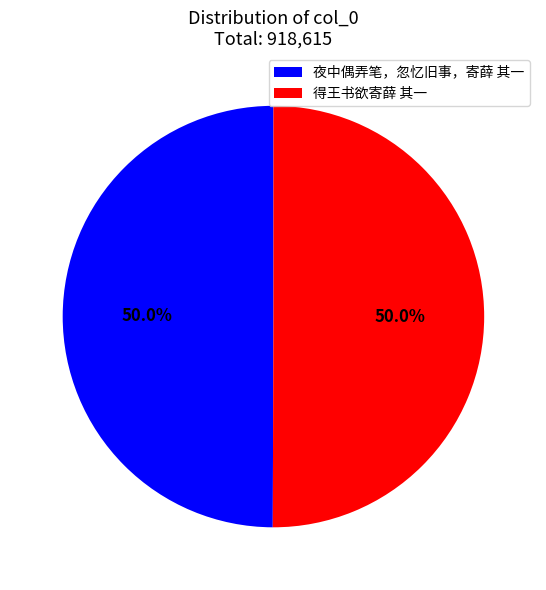

What is the ratio of the value at 夜中偶弄笔，忽忆旧事，寄薛 其一 to the value at 得王书欲寄薛 其一?

1.0